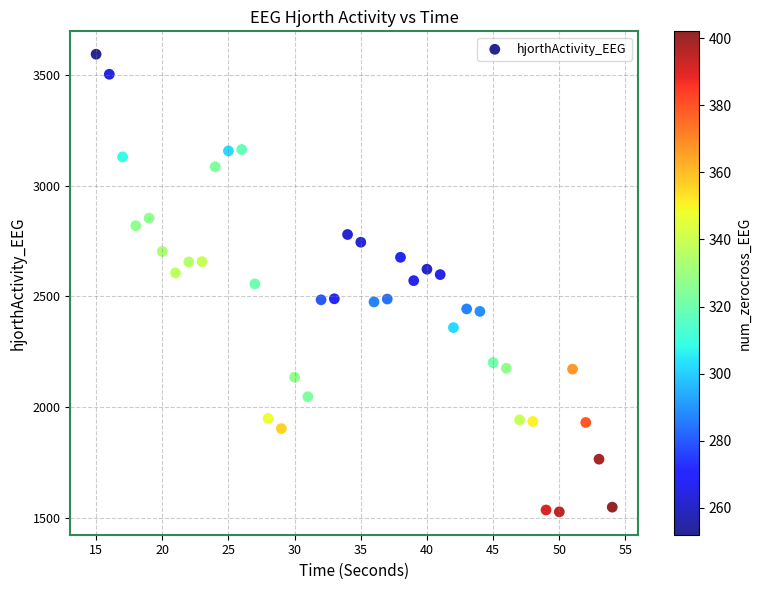

What is the range of Y values (max minus min)?

2067.7